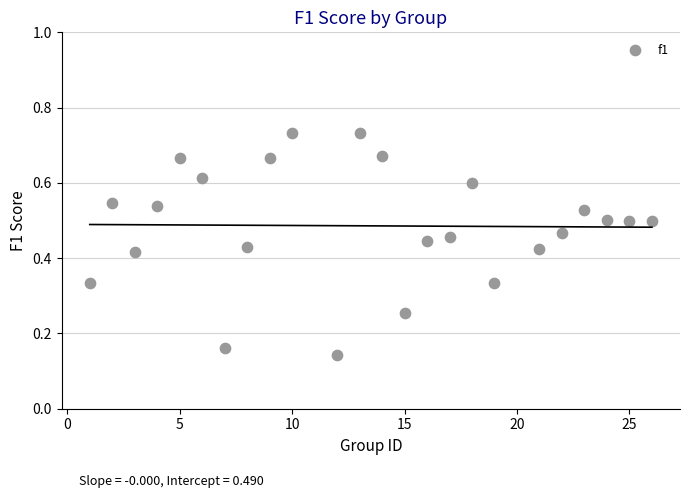

What is the range of X values (max minus min)?

25.0